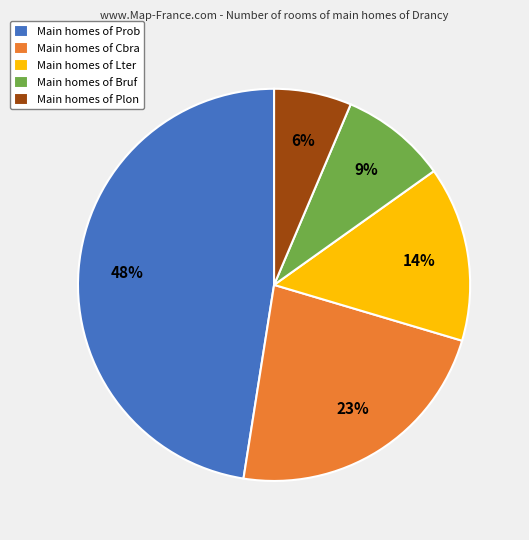

Rank the categories by value from lowest to highest.

Main homes of Plon, Main homes of Bruf, Main homes of Lter, Main homes of Cbra, Main homes of Prob